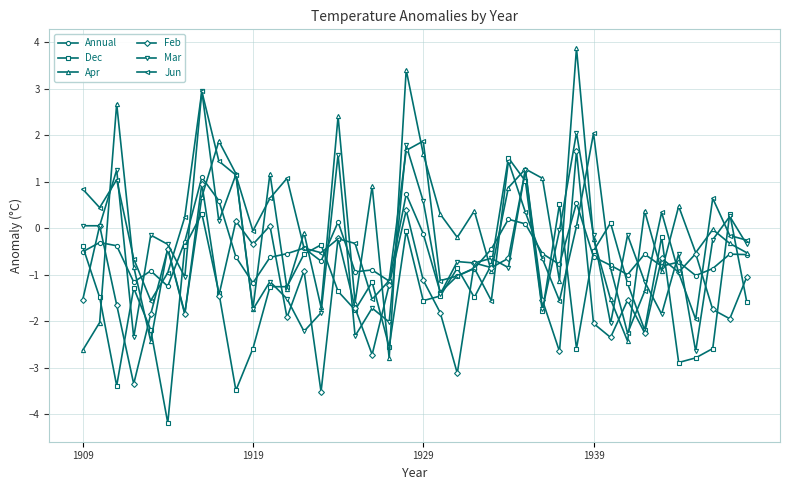

Which series has the widest spread of values?

Apr